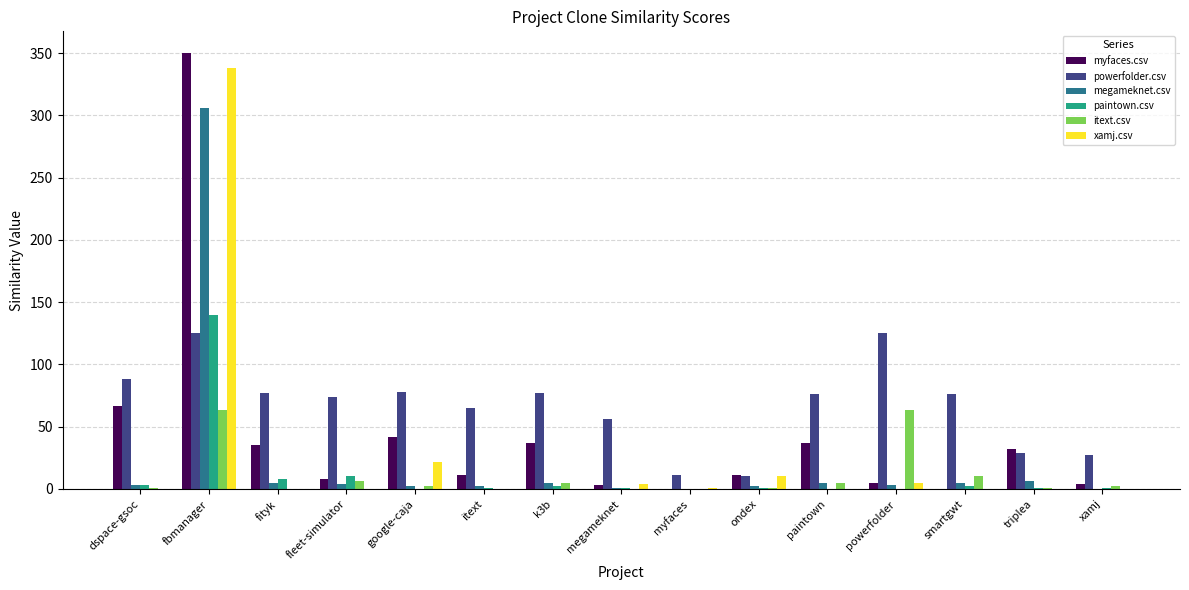

Between powerfolder and xamj, which series saw the biggest shift?

powerfolder.csv